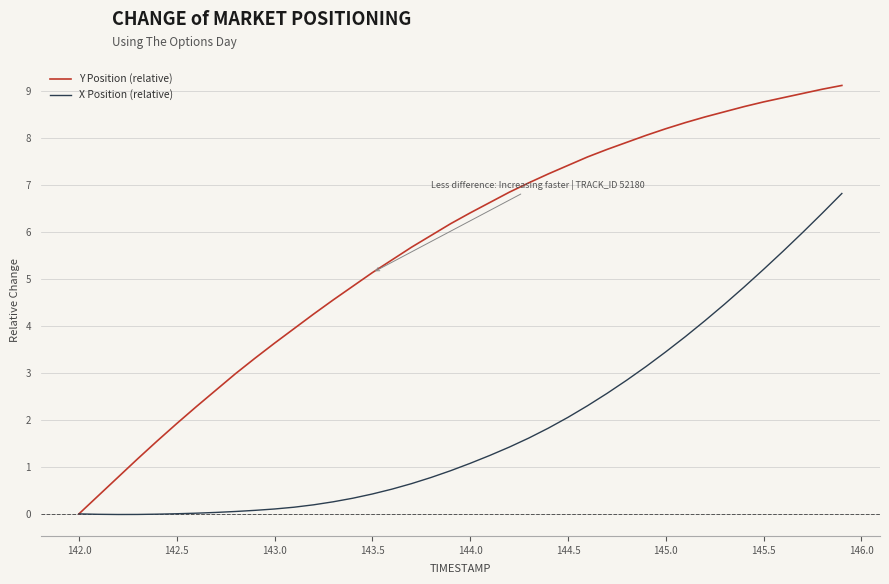

List the series in order of their overall mean, highest first.

Y Position (relative), X Position (relative)